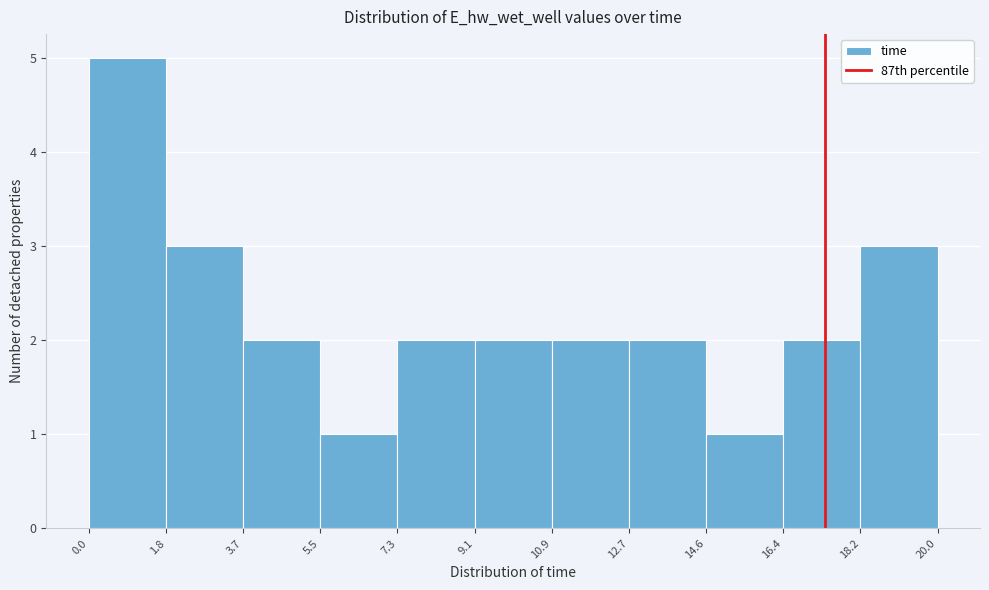

Reading left to right, transcribe this chart: for each bar, give the range it covers on the x-axis and its height. The values are not printed on the chart, so give them approximately, as read against the axis.

0.0 to 1.8: 5
1.8 to 3.7: 3
3.7 to 5.5: 2
5.5 to 7.3: 1
7.3 to 9.1: 2
9.1 to 10.9: 2
10.9 to 12.7: 2
12.7 to 14.6: 2
14.6 to 16.4: 1
16.4 to 18.2: 2
18.2 to 20.0: 3